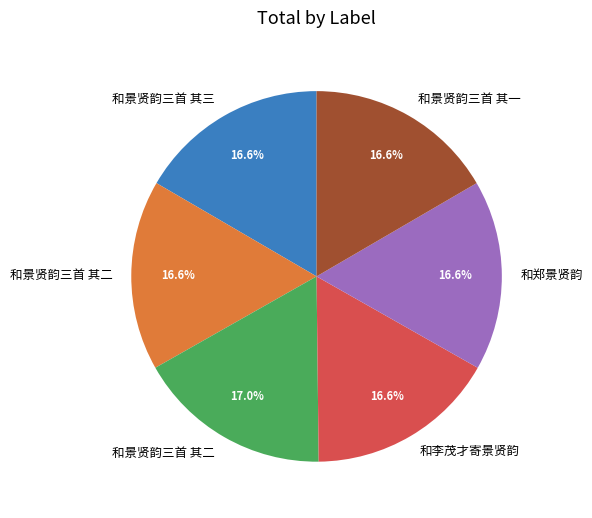

Is there a majority slice in this chart?

No